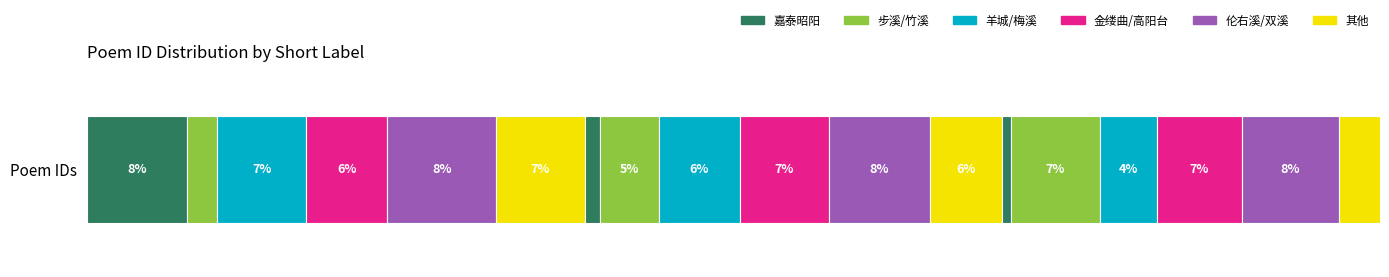

The value at 830386 is 1293527. True or false?

False